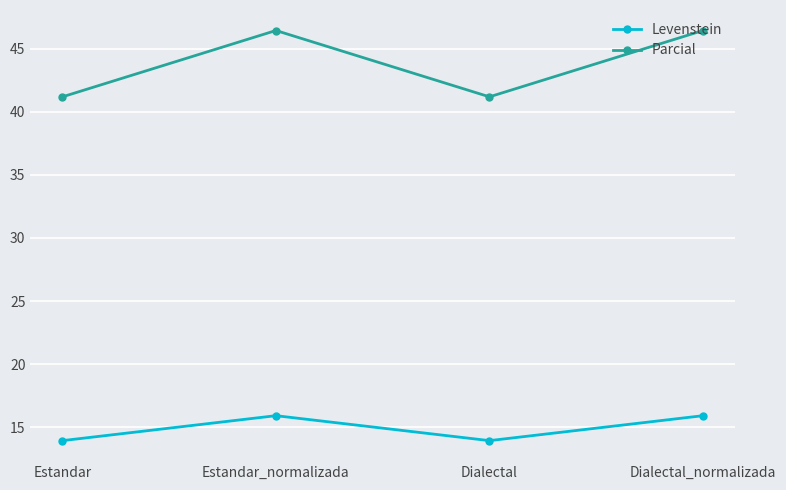

What is the label of the 3rd point from the right?

Estandar_normalizada